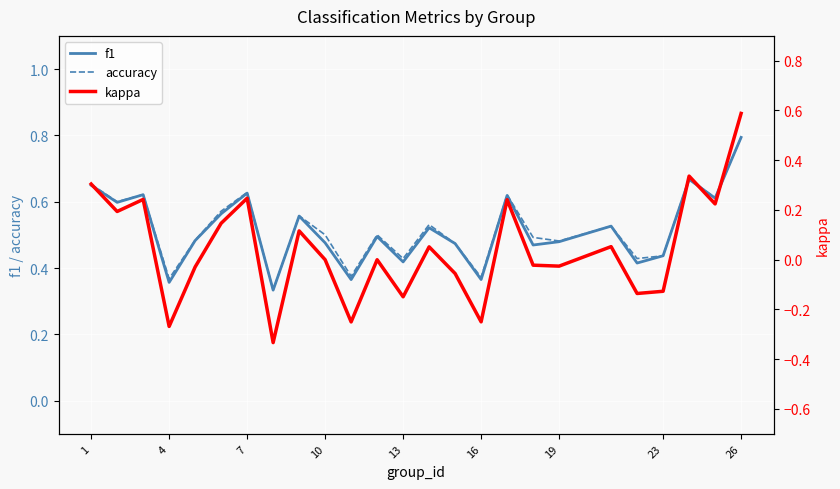

The value of f1 at 23 is 0.6. True or false?

False